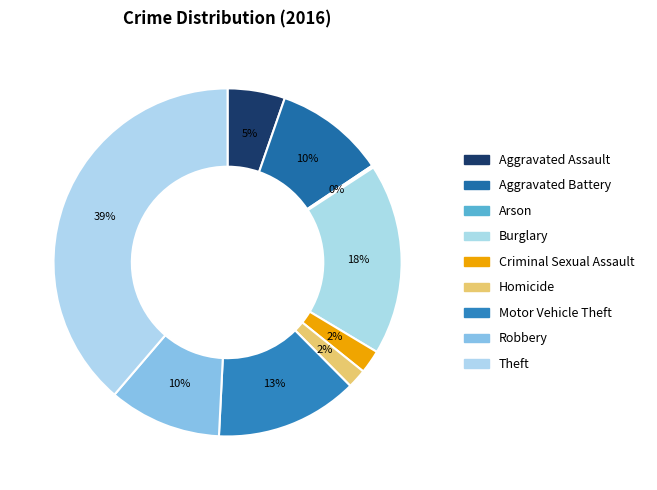

Does any single category account for the majority?

No